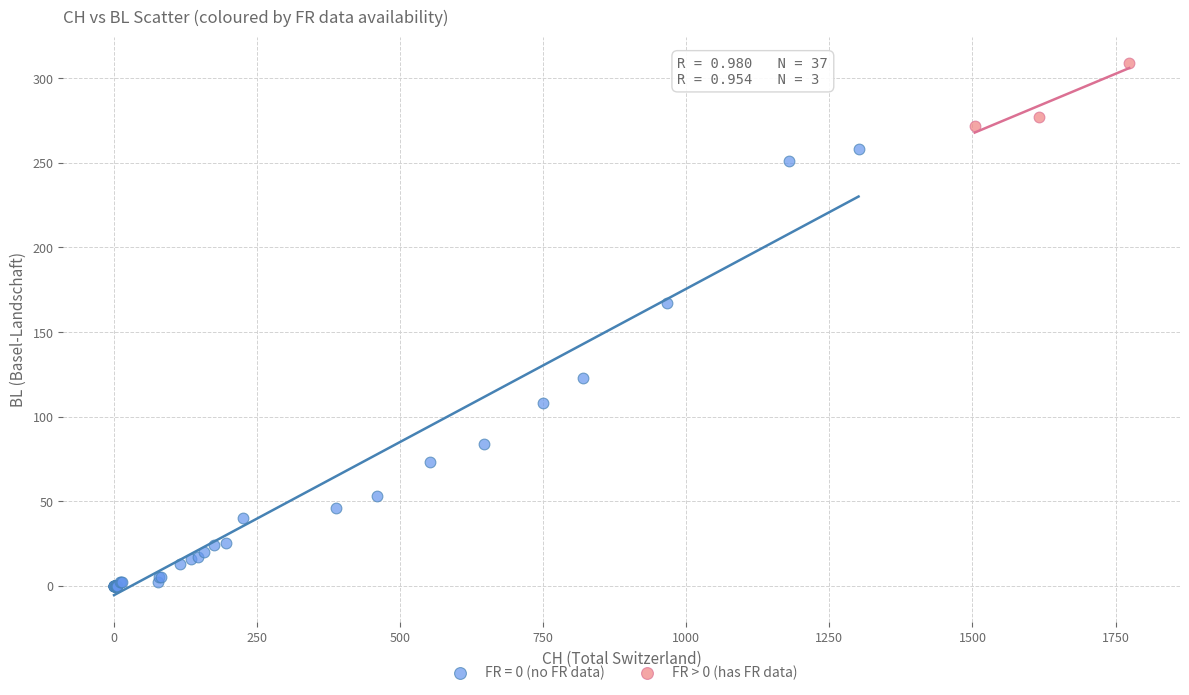

Which series has the widest spread of Y values?

FR = 0 (no FR data)